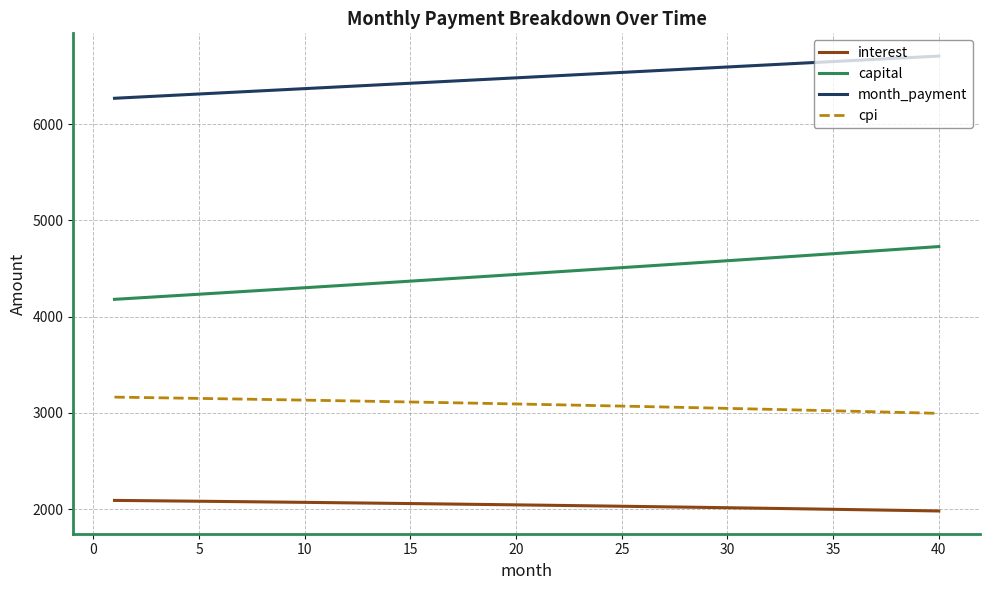

True or false: interest and cpi cross at least once.

False